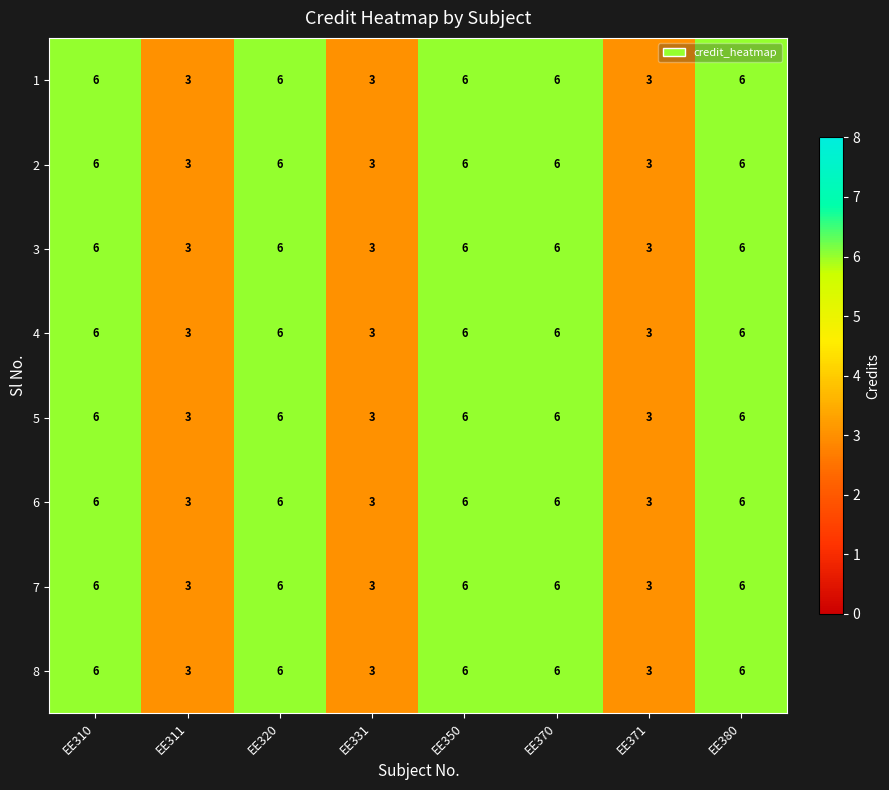

Count the 5 values in the range 3 to 6.

8